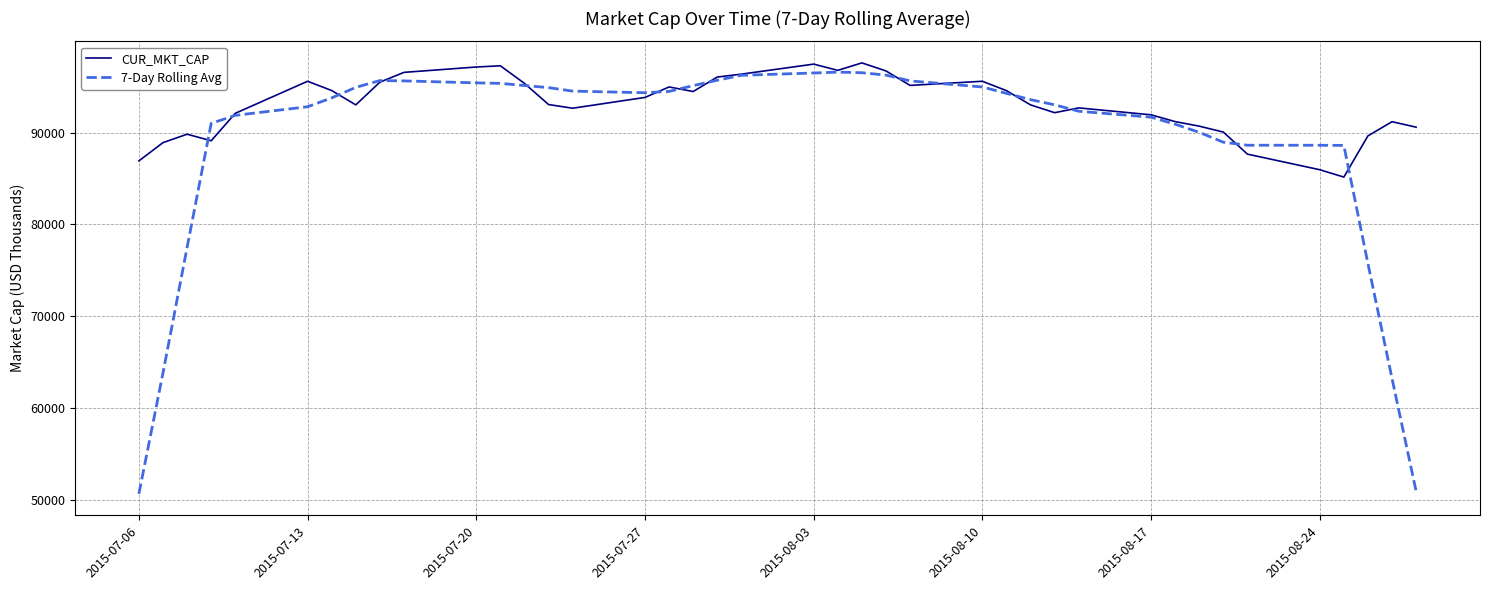

What is the minimum value shown in the chart?

50677.8